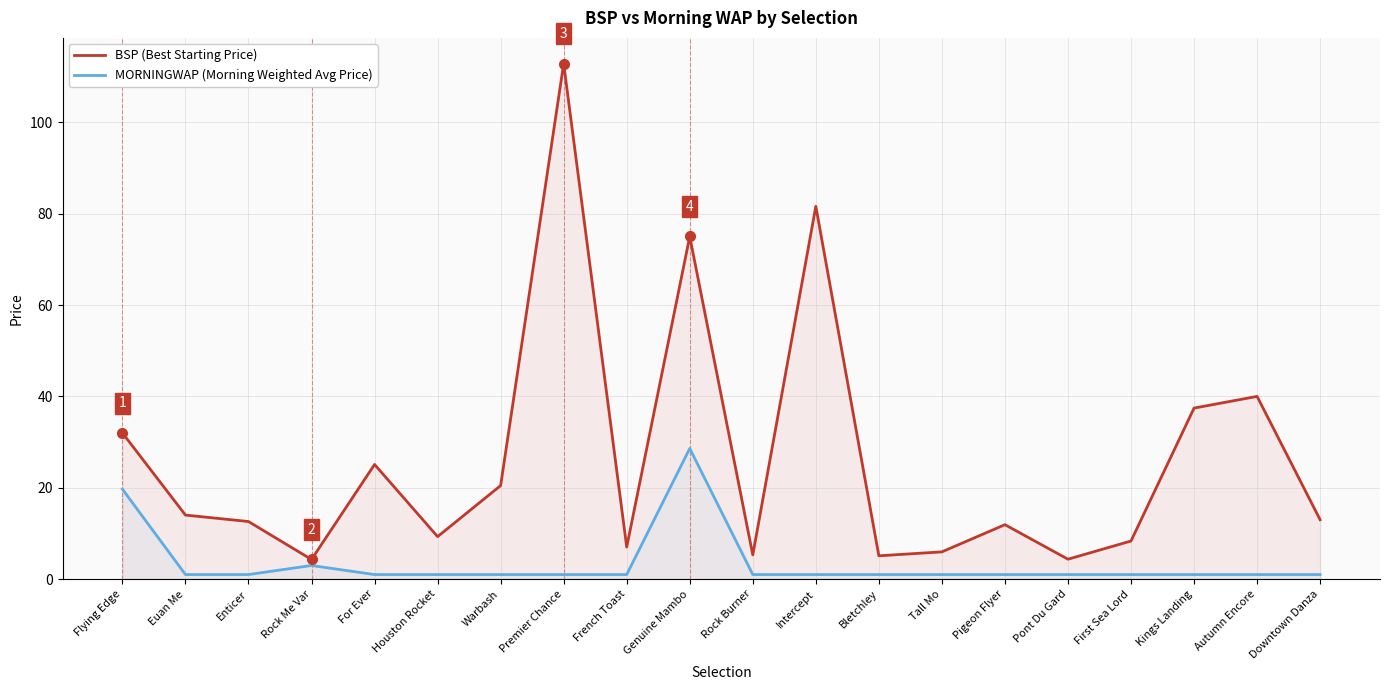

Where is the first local minimum for BSP (Best Starting Price)?

Rock Me Var